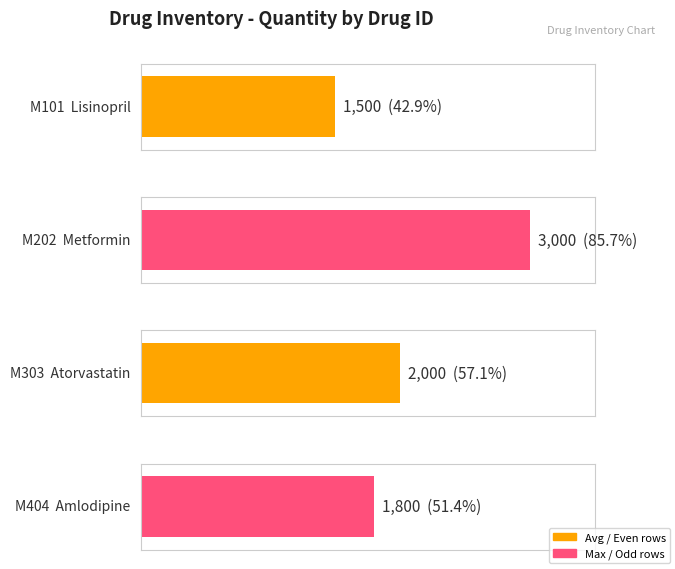

Between M202 and M303, which is larger?

M202